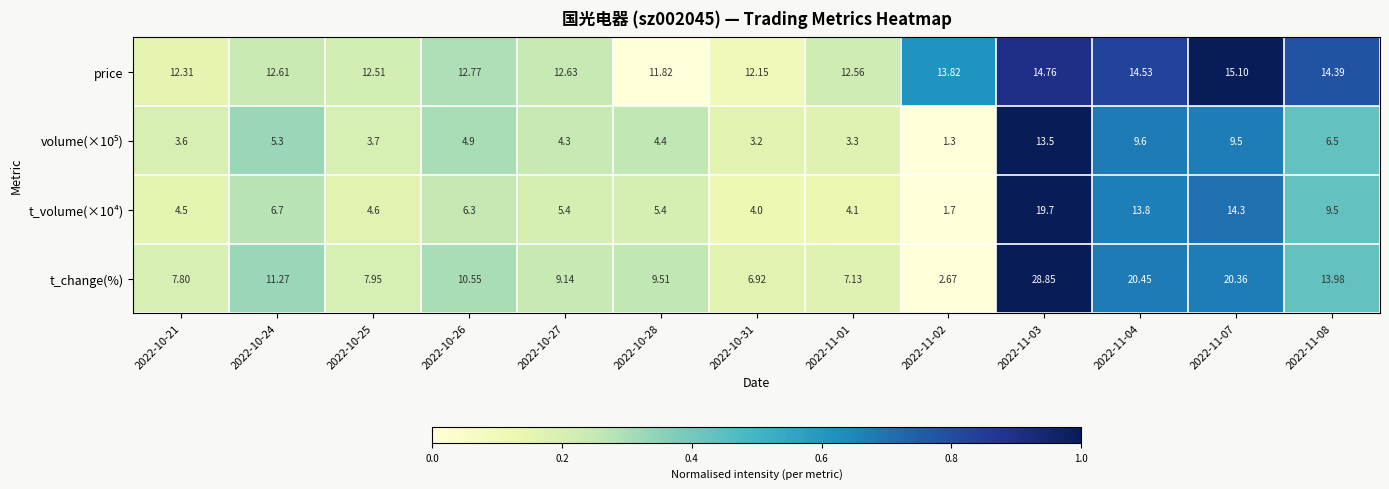

Is the value of price at 2022-11-04 greater than the value of t_volume(×10⁴) at 2022-10-24?

Yes